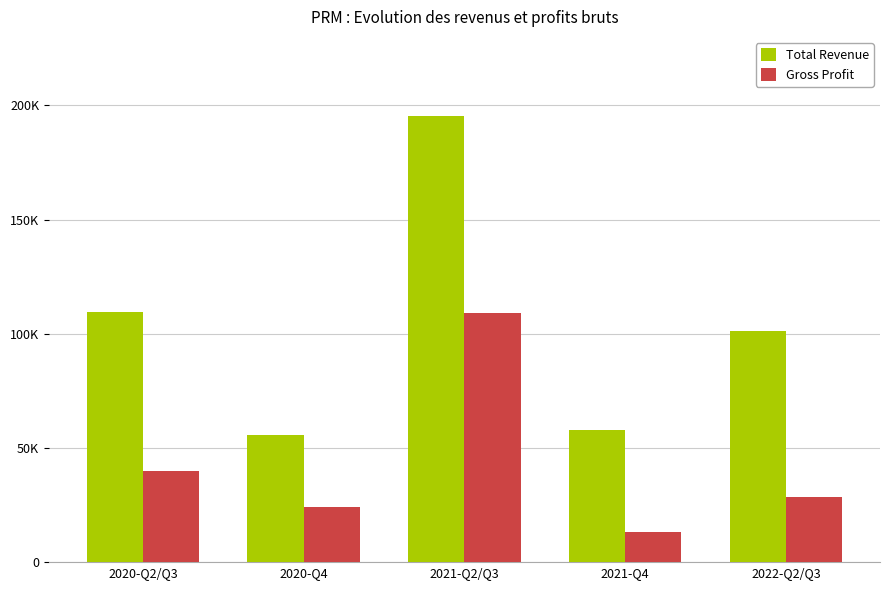

List the labels in order of Gross Profit value, smallest first.

2021-Q4, 2020-Q4, 2022-Q2/Q3, 2020-Q2/Q3, 2021-Q2/Q3